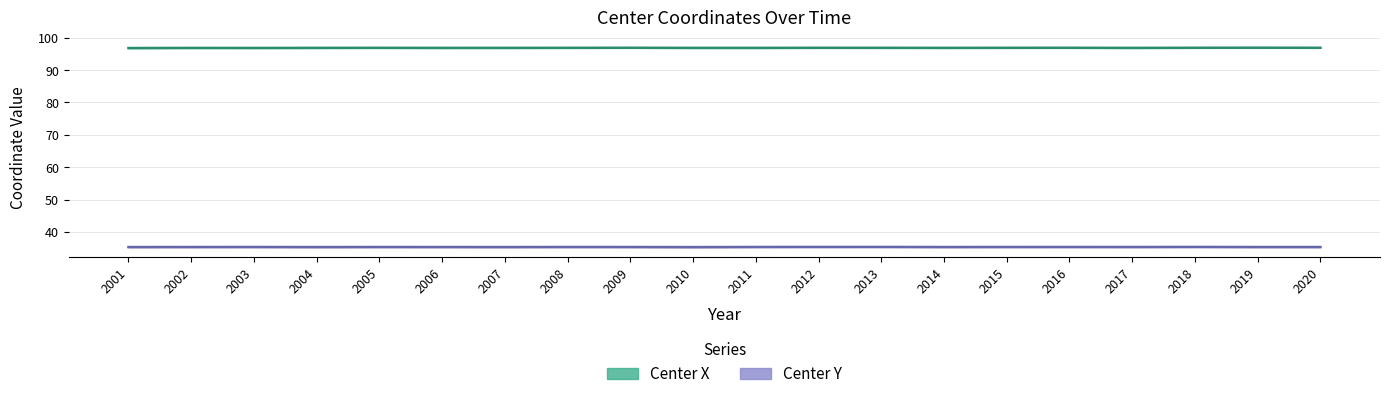

How many interior local valleys does the Center X series have?

5